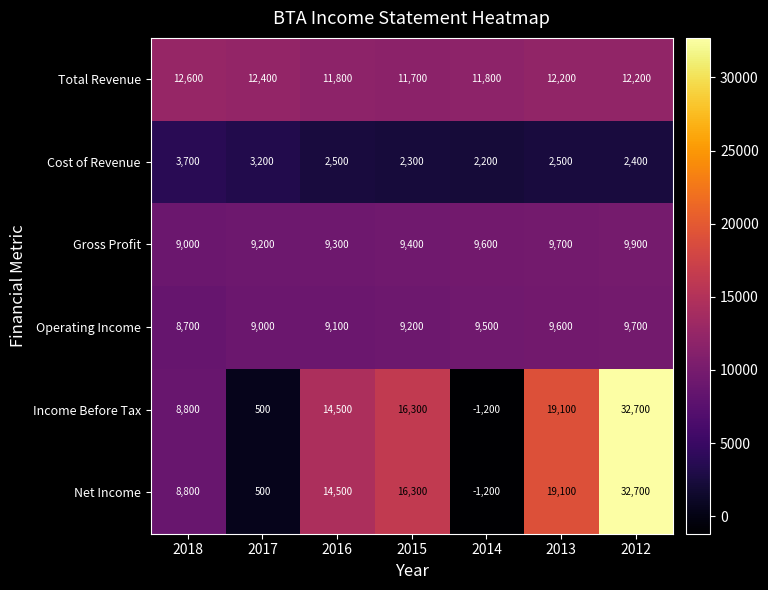

The value of Operating Income at 2018 is 8700. True or false?

True